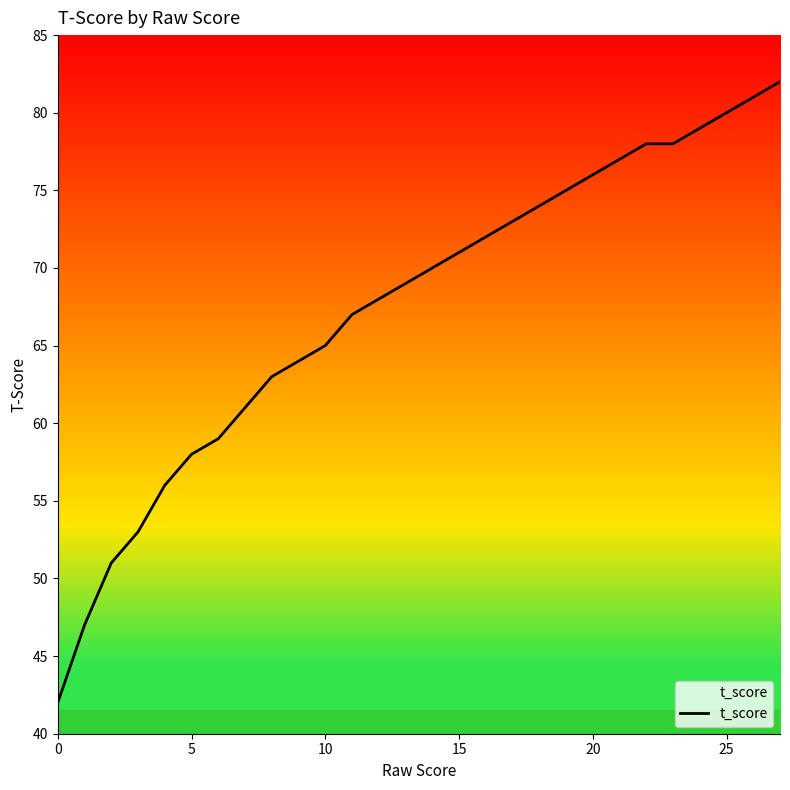

Does the chart have visible grid lines?

No